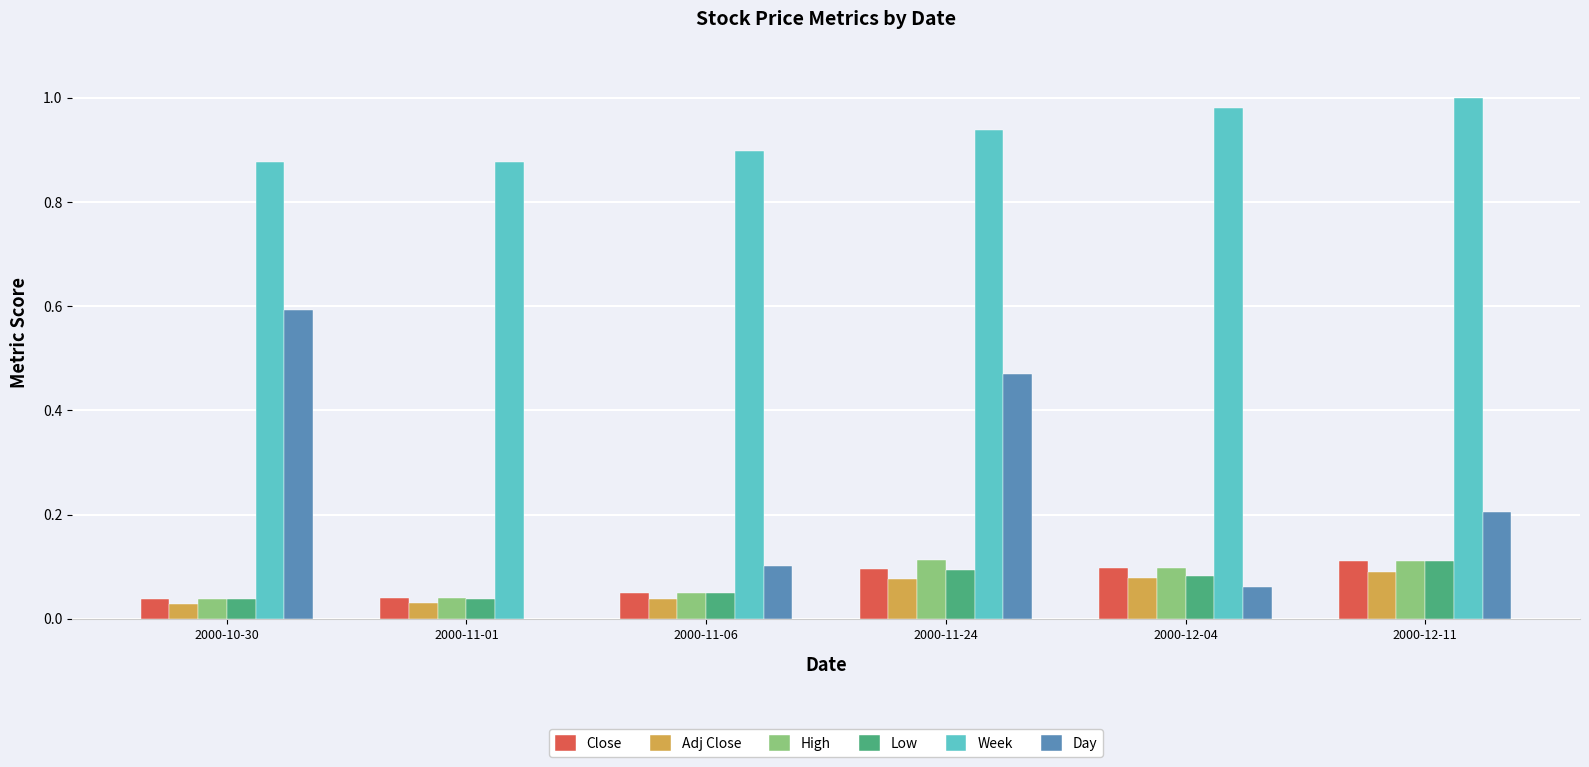

True or false: Day has a value of 0.2 at 2000-11-06.

False